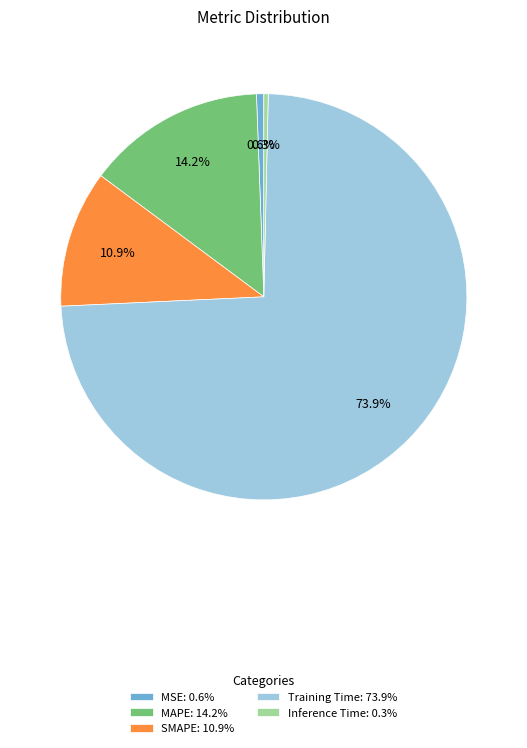

How much of the chart is everything except MSE?

99.4%